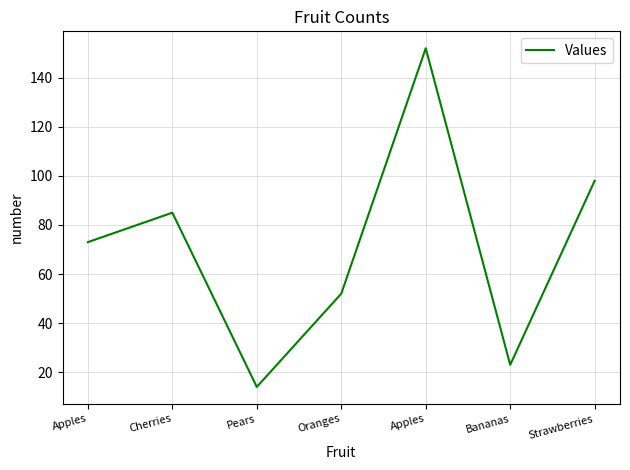

Does the chart have visible grid lines?

Yes